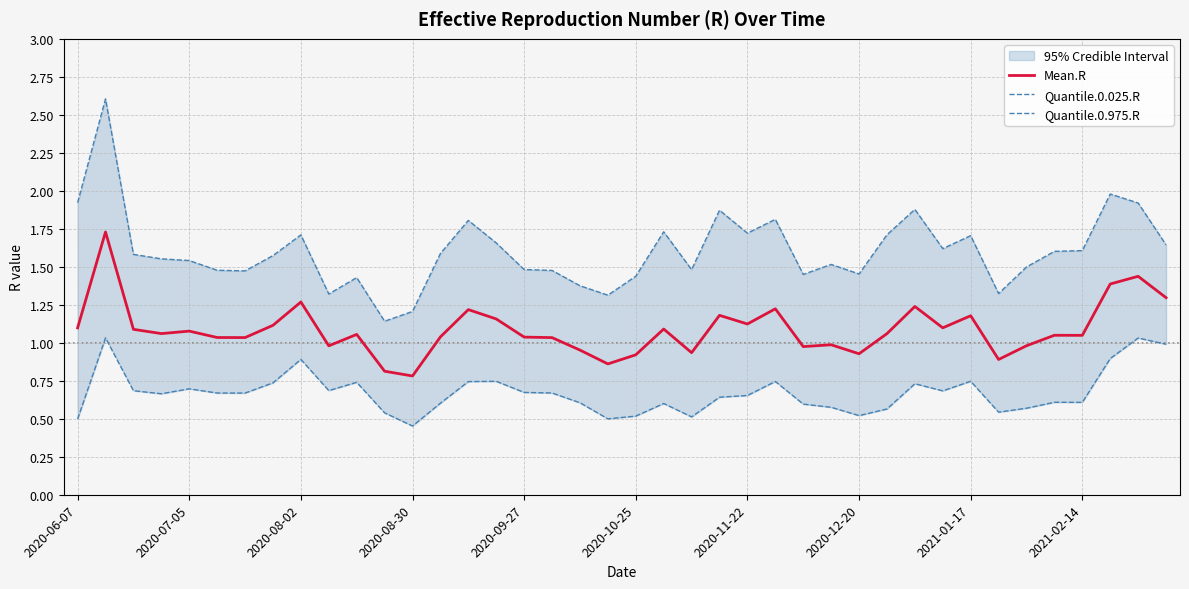

True or false: Mean.R and Quantile.0.025.R cross at least once.

False